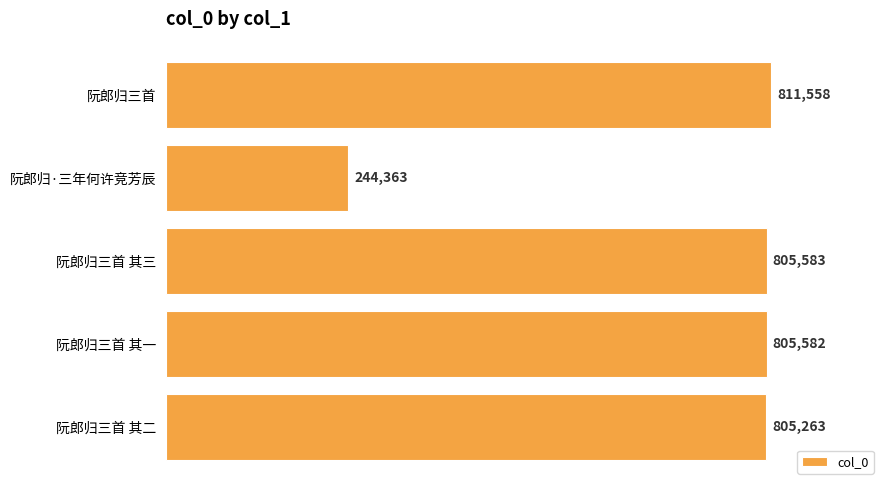

What is the maximum value shown in the chart?

811558